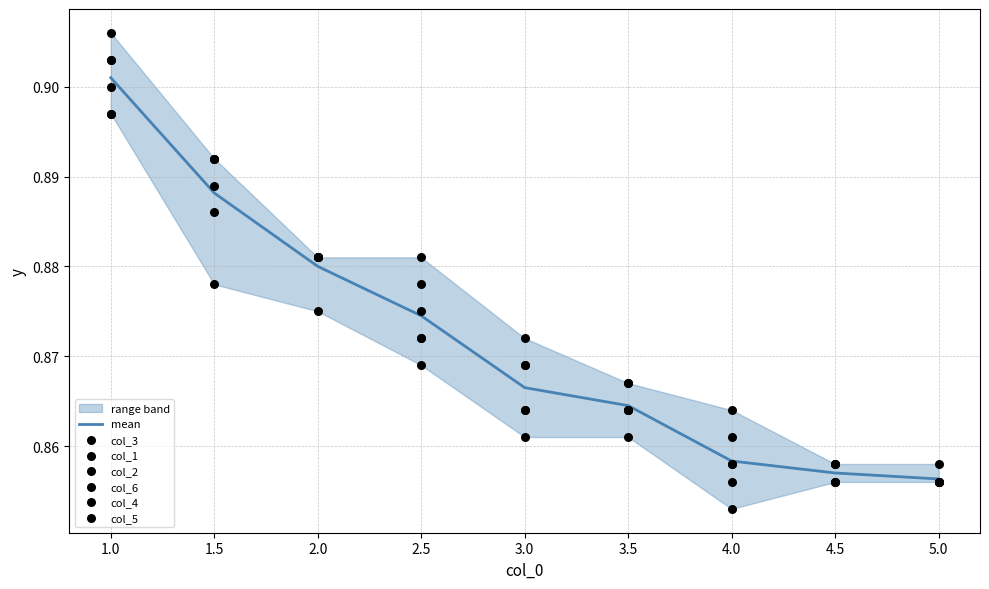

Is the value of col_2 at 1.5 greater than the value of col_4 at 3.0?

Yes